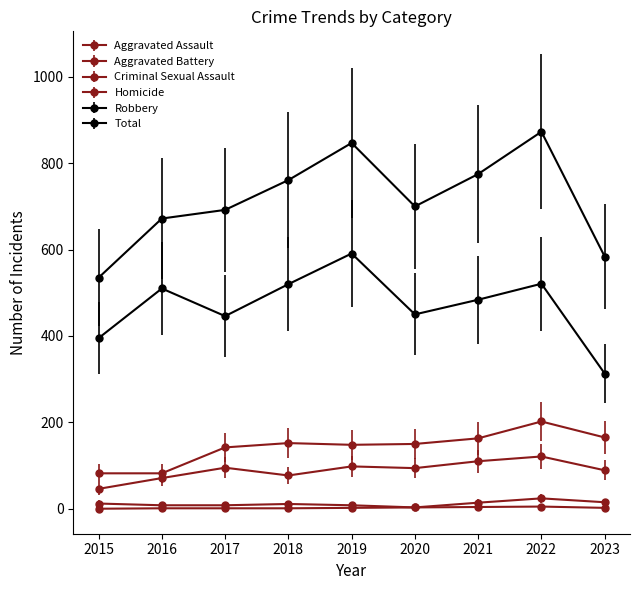

How many categories are shown in the chart?

9